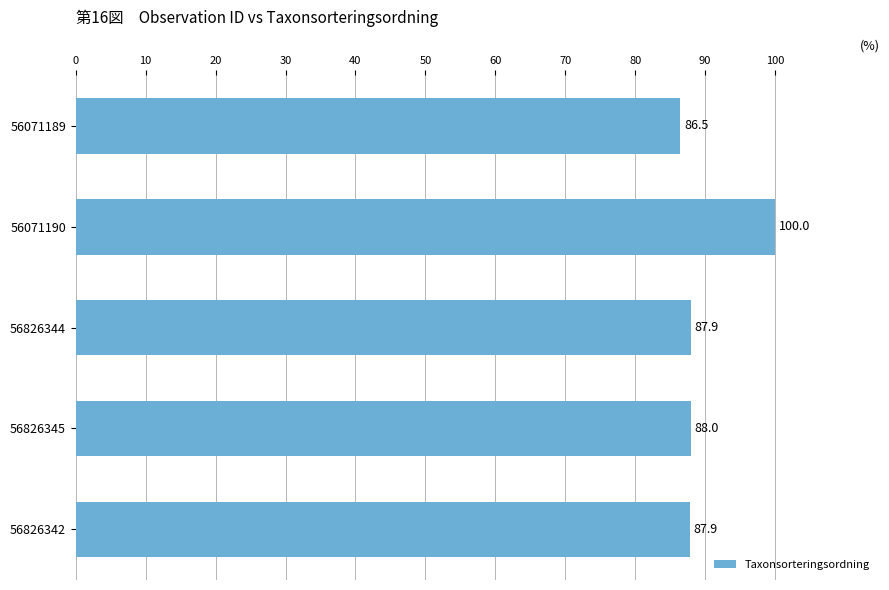

Is it true that the value at 56071189 is 86.5?

True